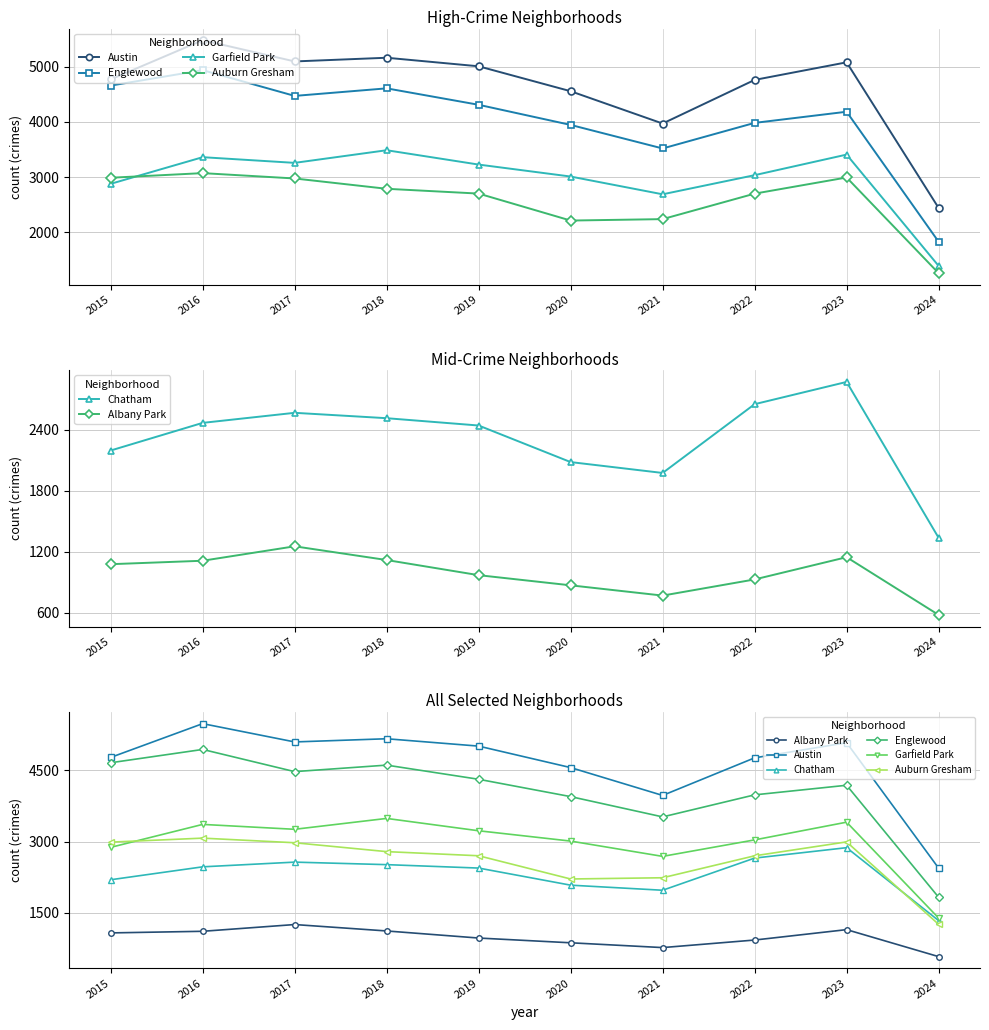

Which series has the largest range (max minus min)?

Englewood